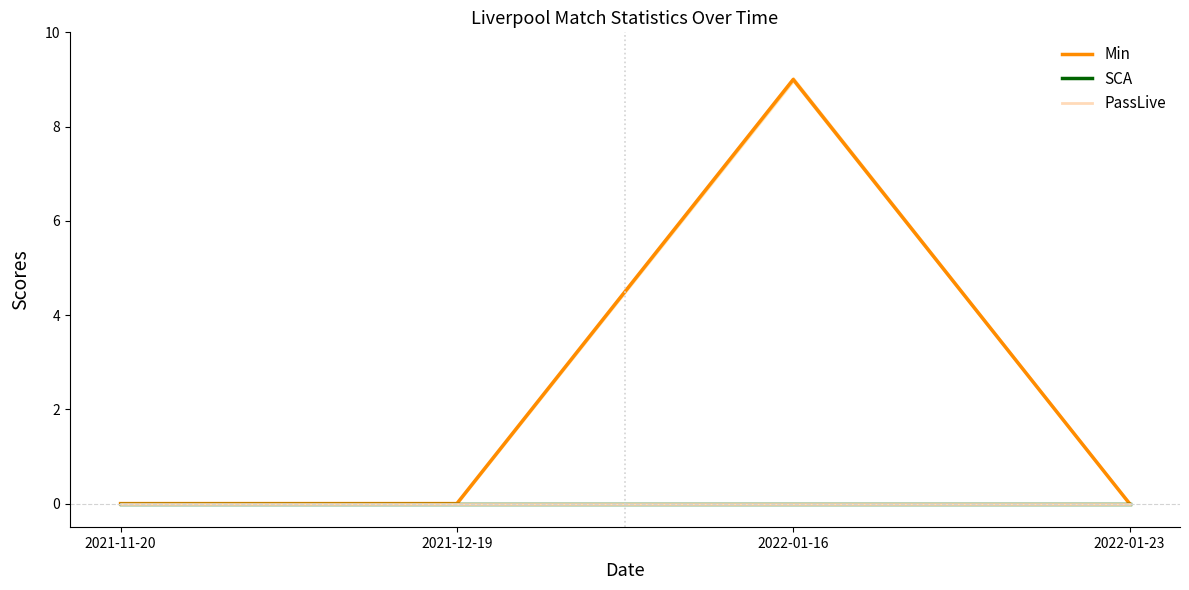

How many interior local peaks does the Min series have?

1